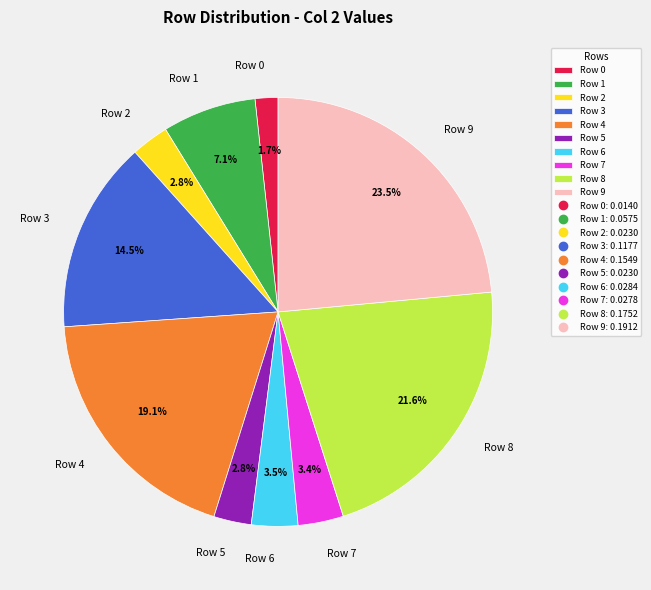

What percentage is NOT represented by Row 6?

96.5%